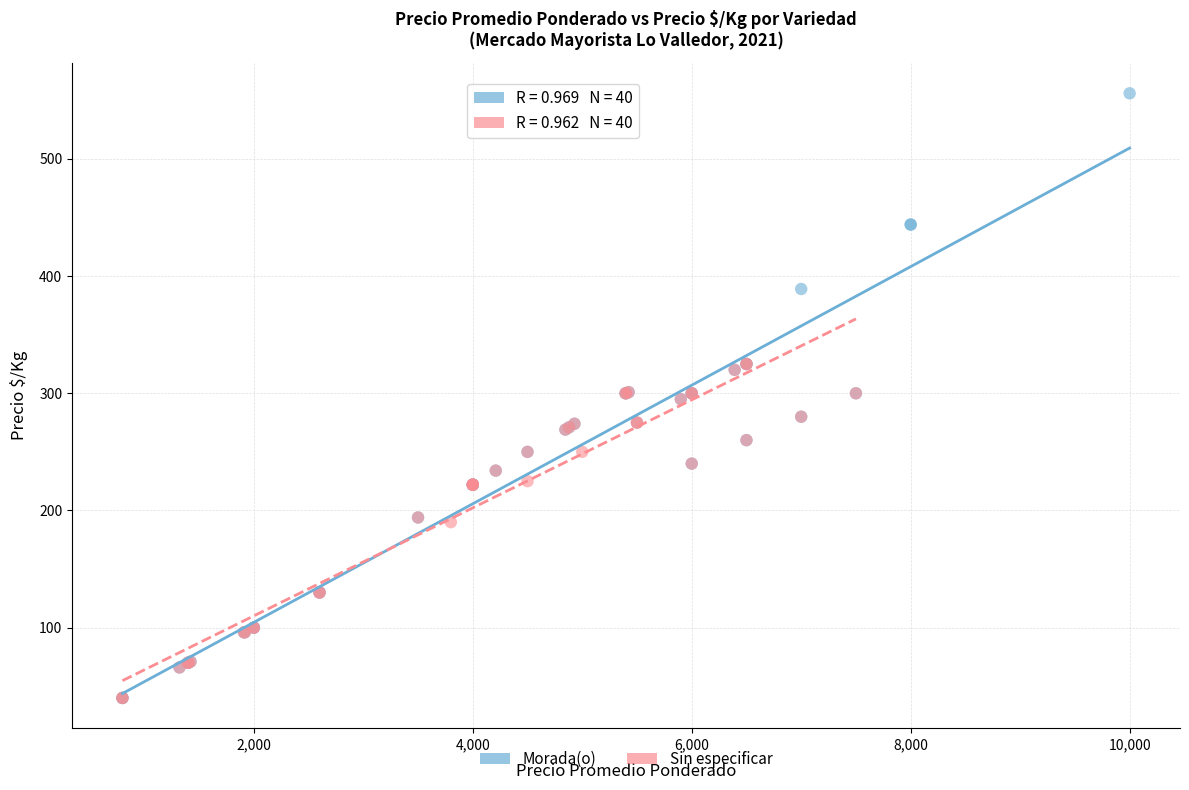

Which series has the widest spread of Y values?

Morada(o)